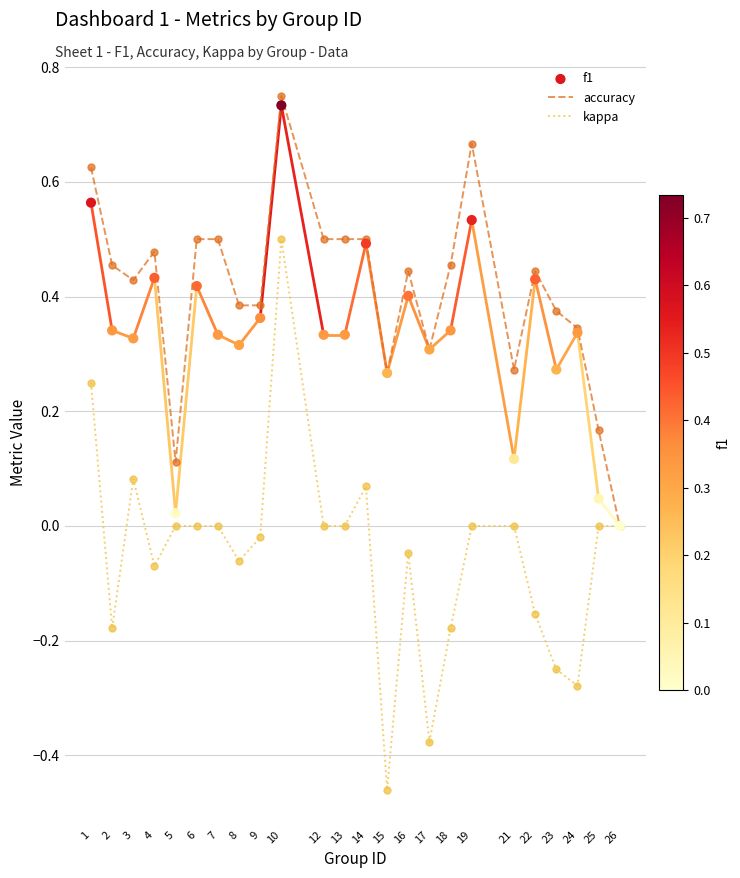

What is the total value across all series at 12?

0.8